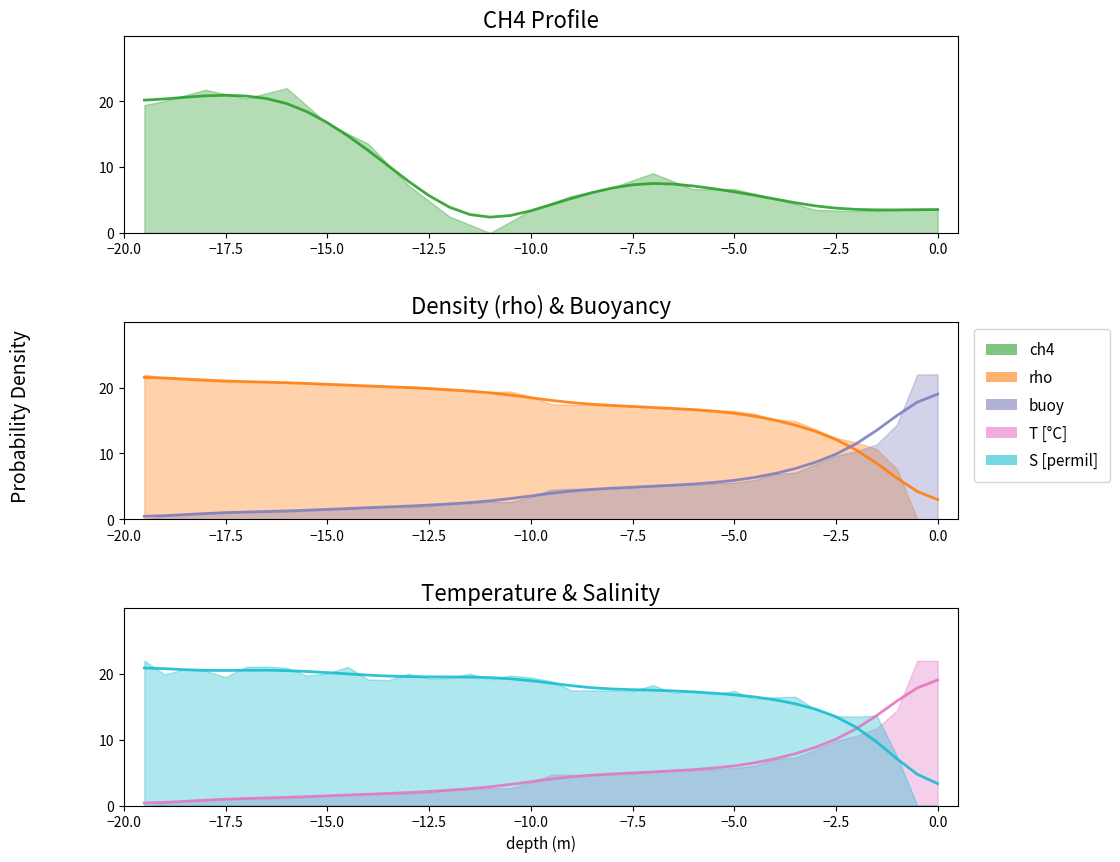

What is the difference between the maximum and minimum values in the buoy series?

18.6